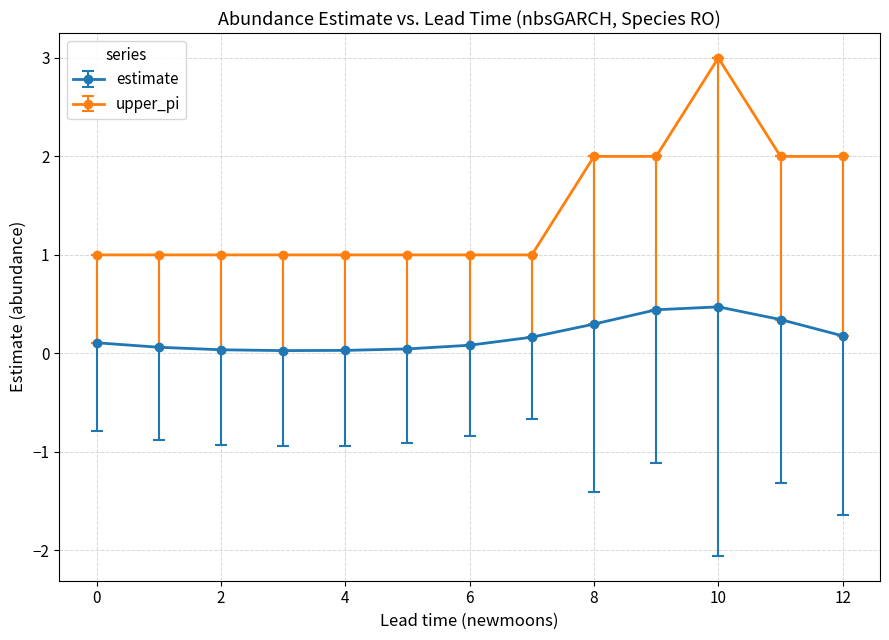

Which series has the largest total across all categories?

upper_pi